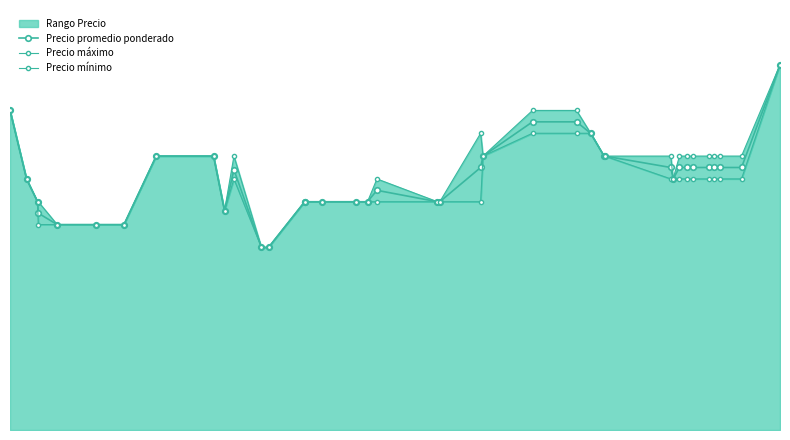

At which category does Precio promedio ponderado reach its first local peak?

2023-08